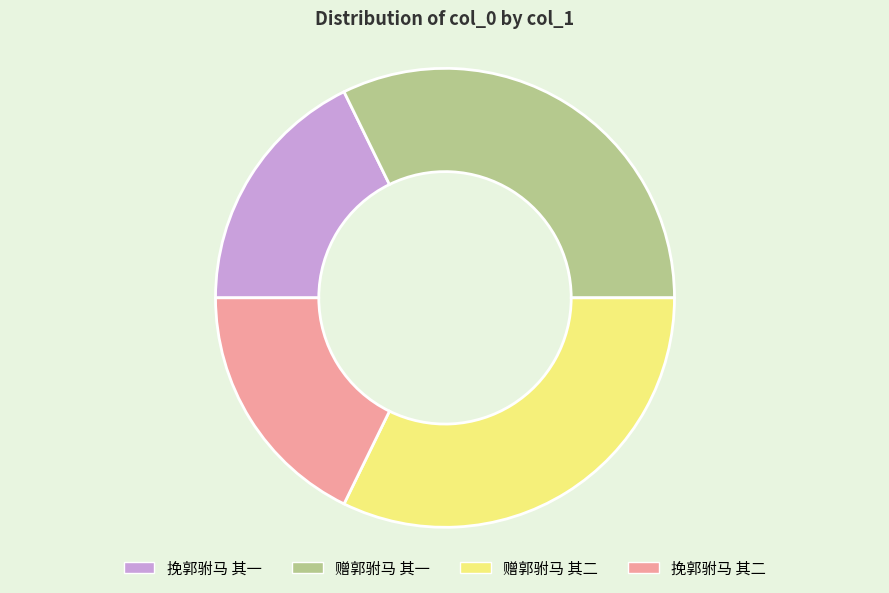

Does 挽郭驸马 其一 account for over 50% of the chart?

No